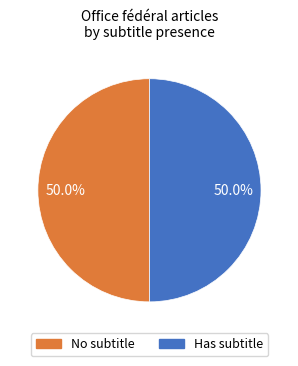

Combined, what portion of the pie is No subtitle and Has subtitle?

100.0%